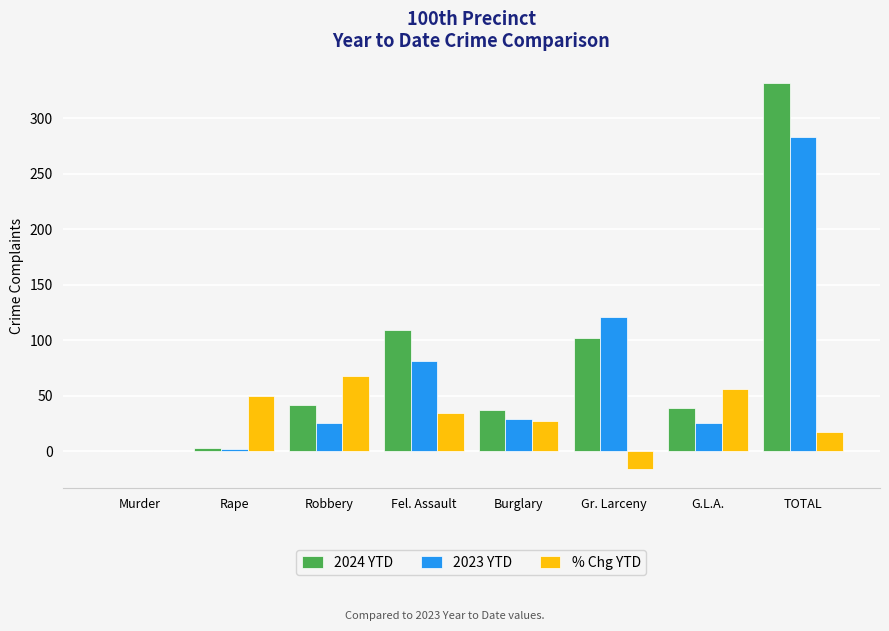

What is the approximate value of 2023 YTD at G.L.A.?

25.0